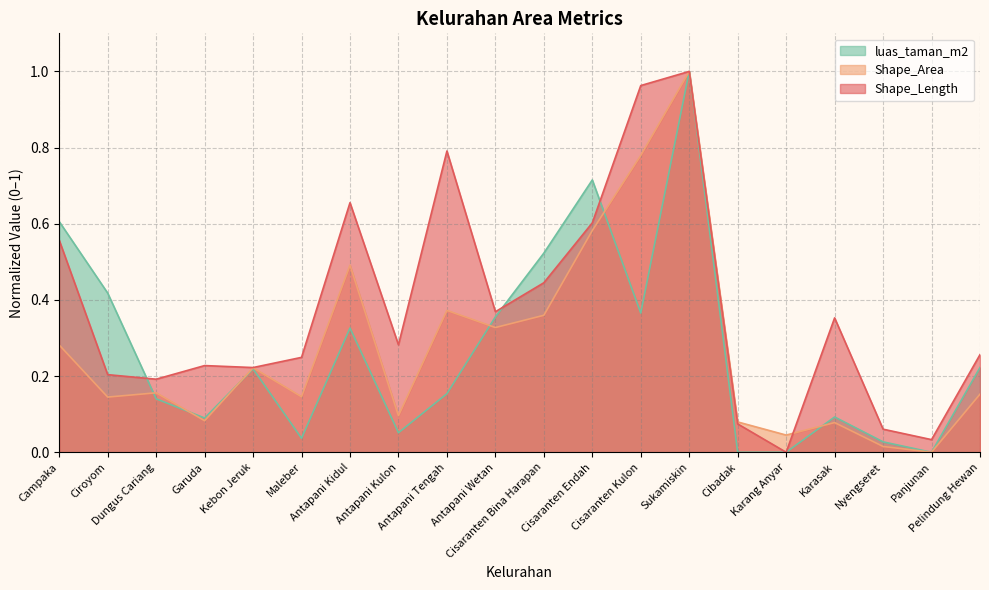

Which series has the largest total across all categories?

Shape_Length